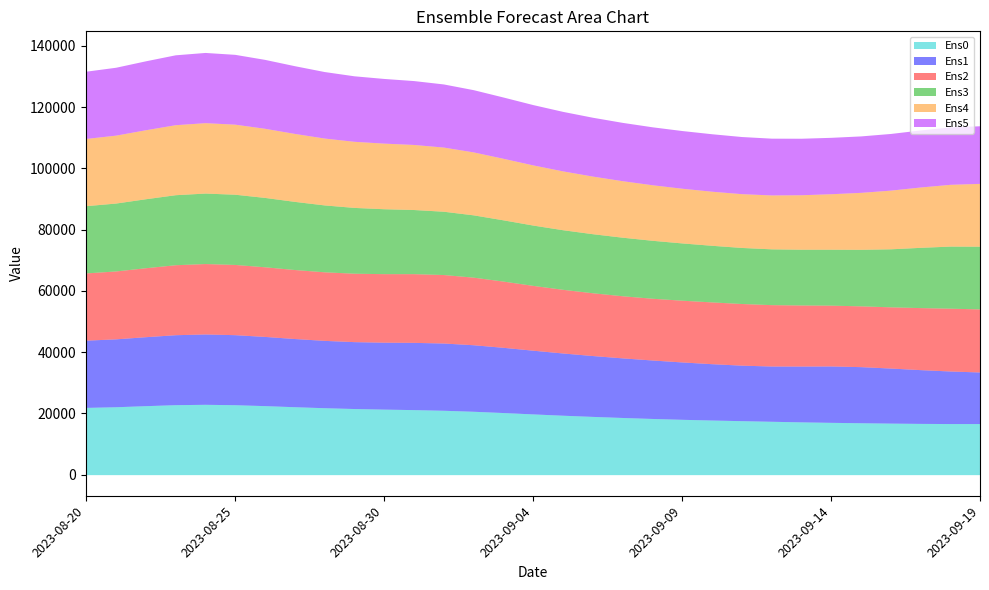

Which series has the largest total across all categories?

Ens2